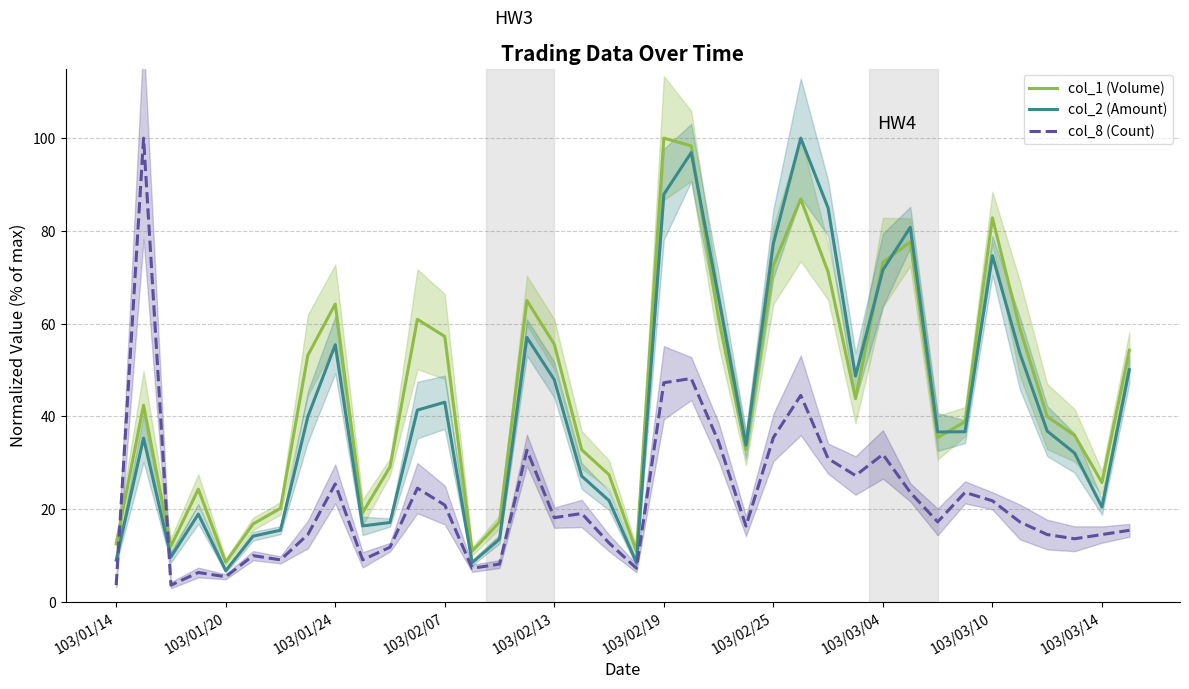

The value of col_1 (Volume) at 103/01/24 is 94.3. True or false?

False